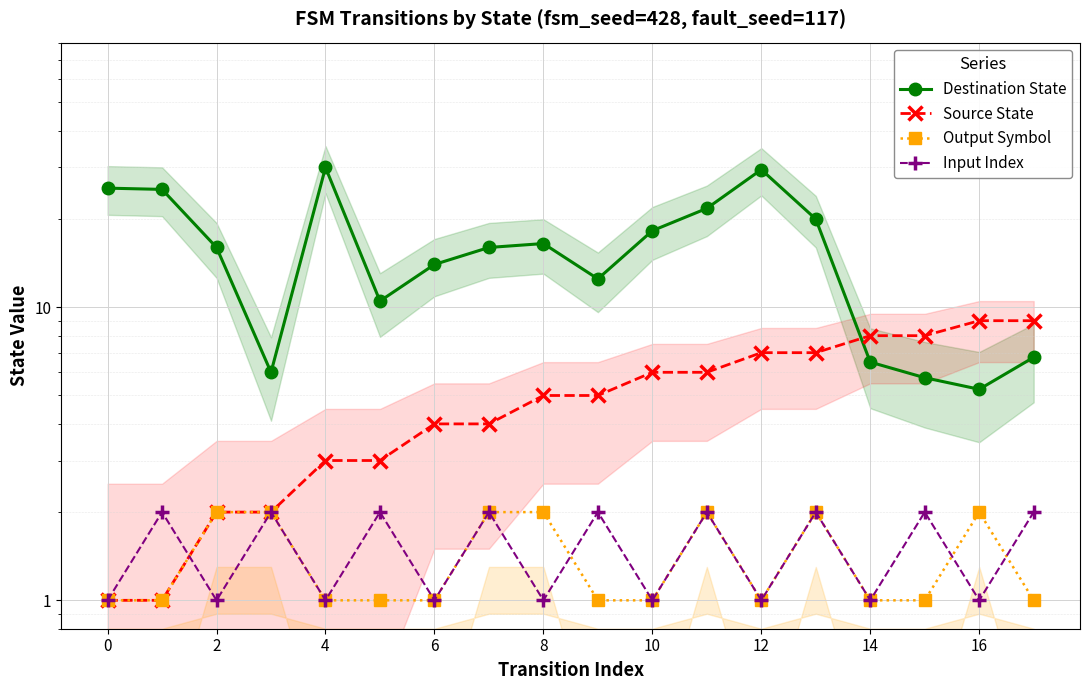

How many data points does each series have?

18